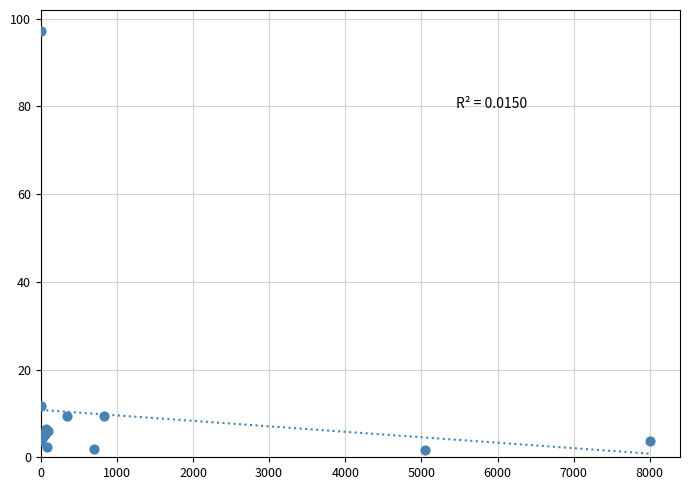

What Y value in the scatter plot is closest to 49?

11.7